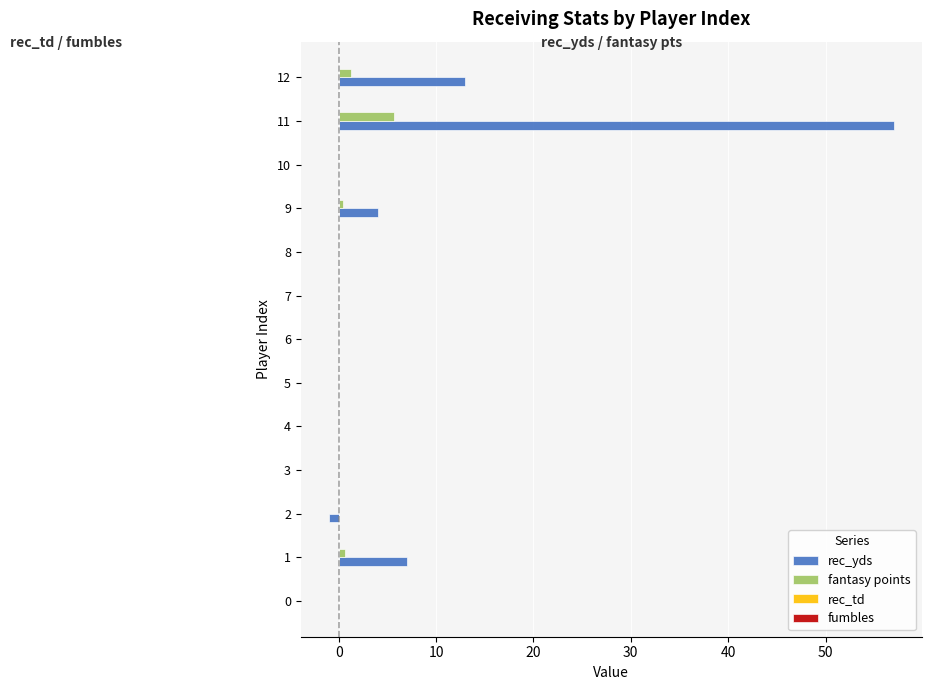

What is the total value across all series at 11?

62.7